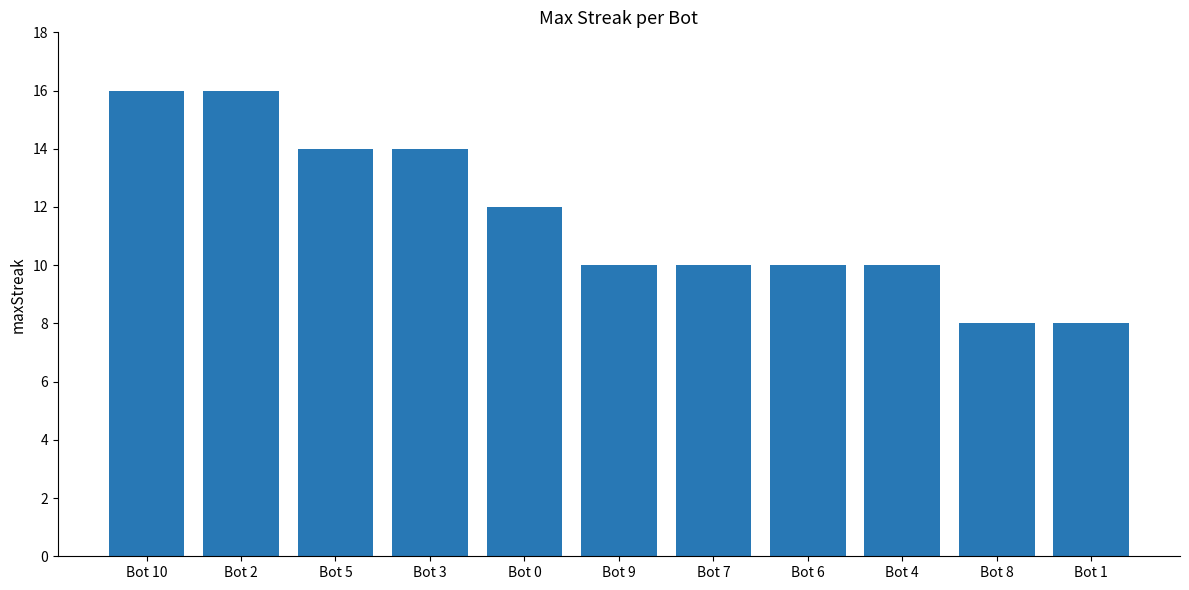

Reading left to right, list all the values displayed in this chart.

16	16	14	14	12	10	10	10	10	8	8